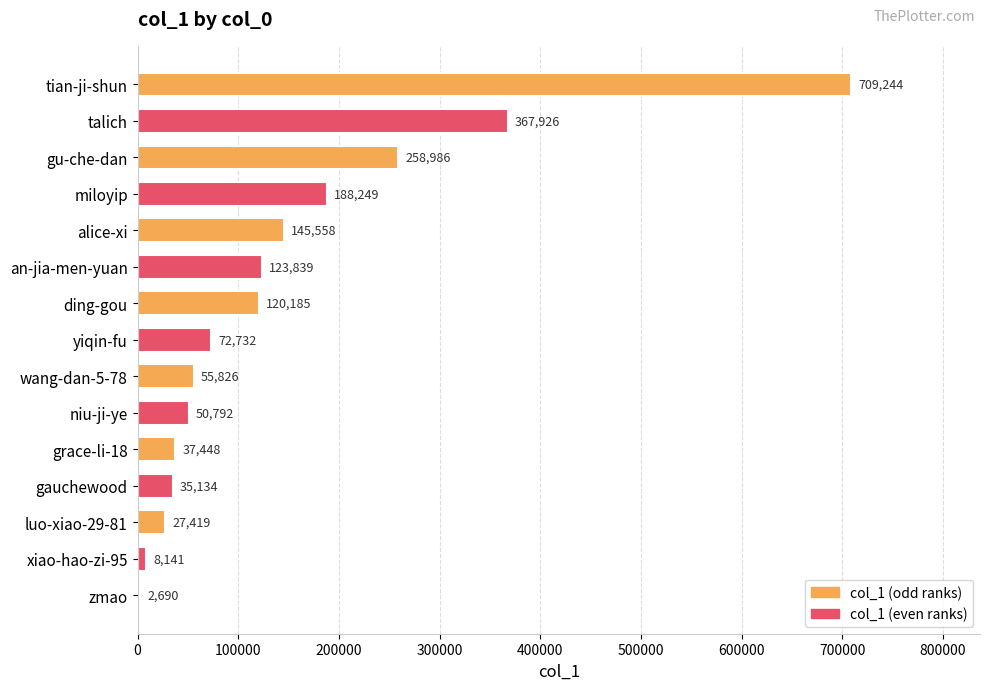

Approximately how many times larger is the value at talich compared to wang-dan-5-78?

6.6